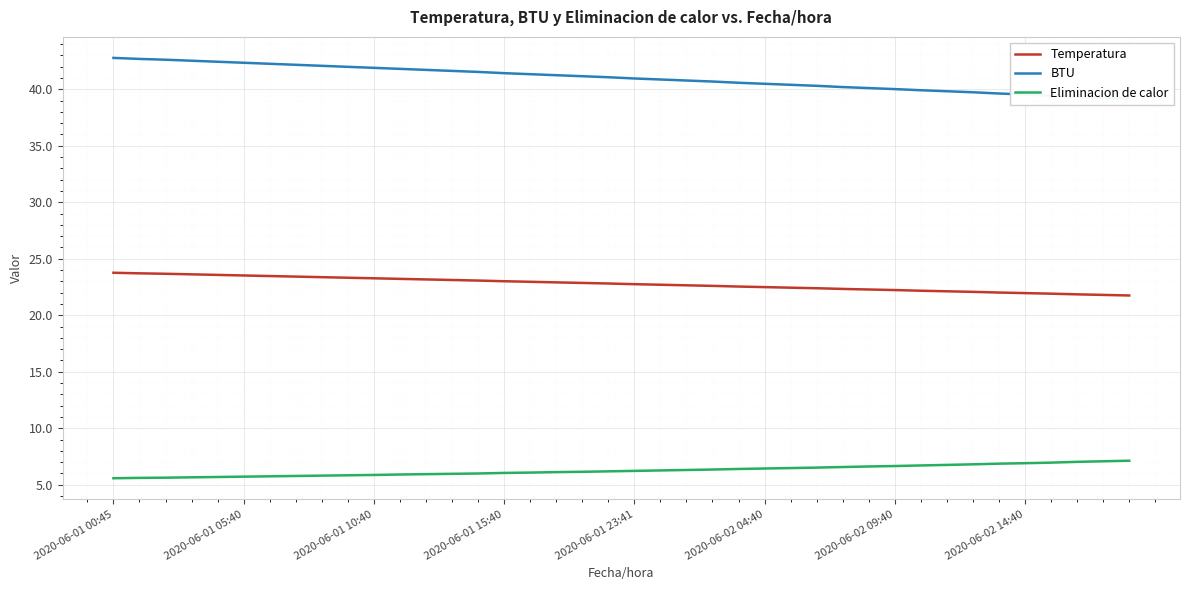

Is this an area chart (filled region under the line)?

No